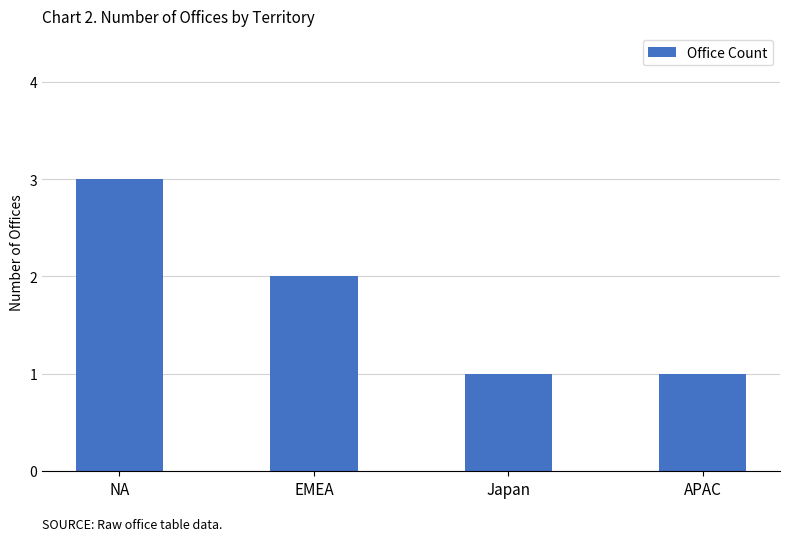

Count the values in the range 1 to 3.

4